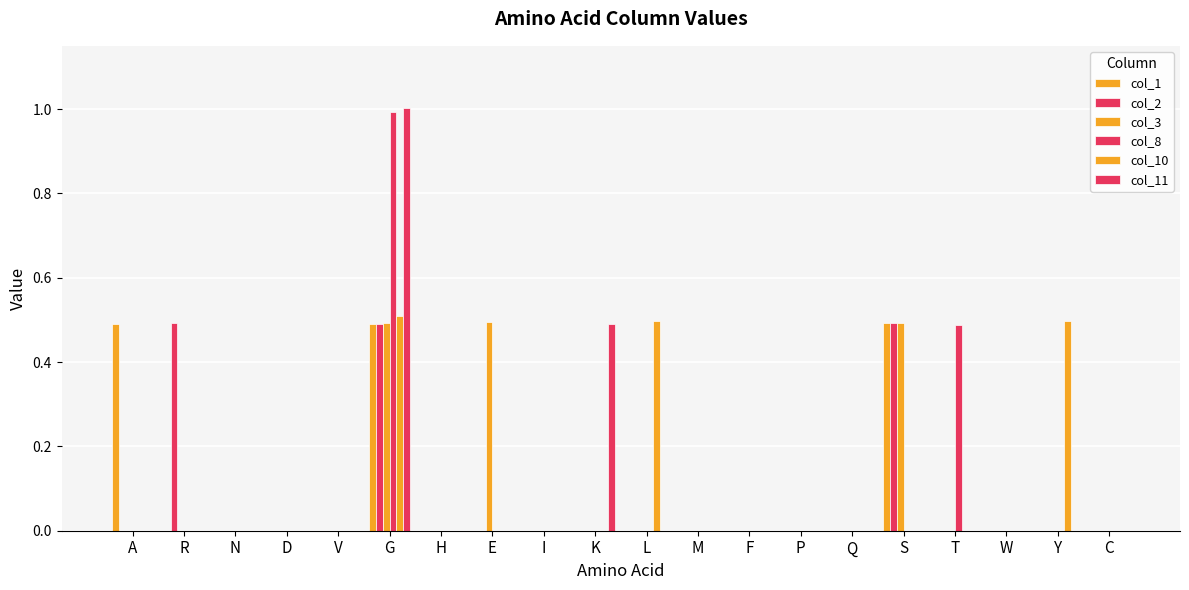

Rank the series at Y from lowest to highest value.

col_1, col_2, col_3, col_8, col_11, col_10